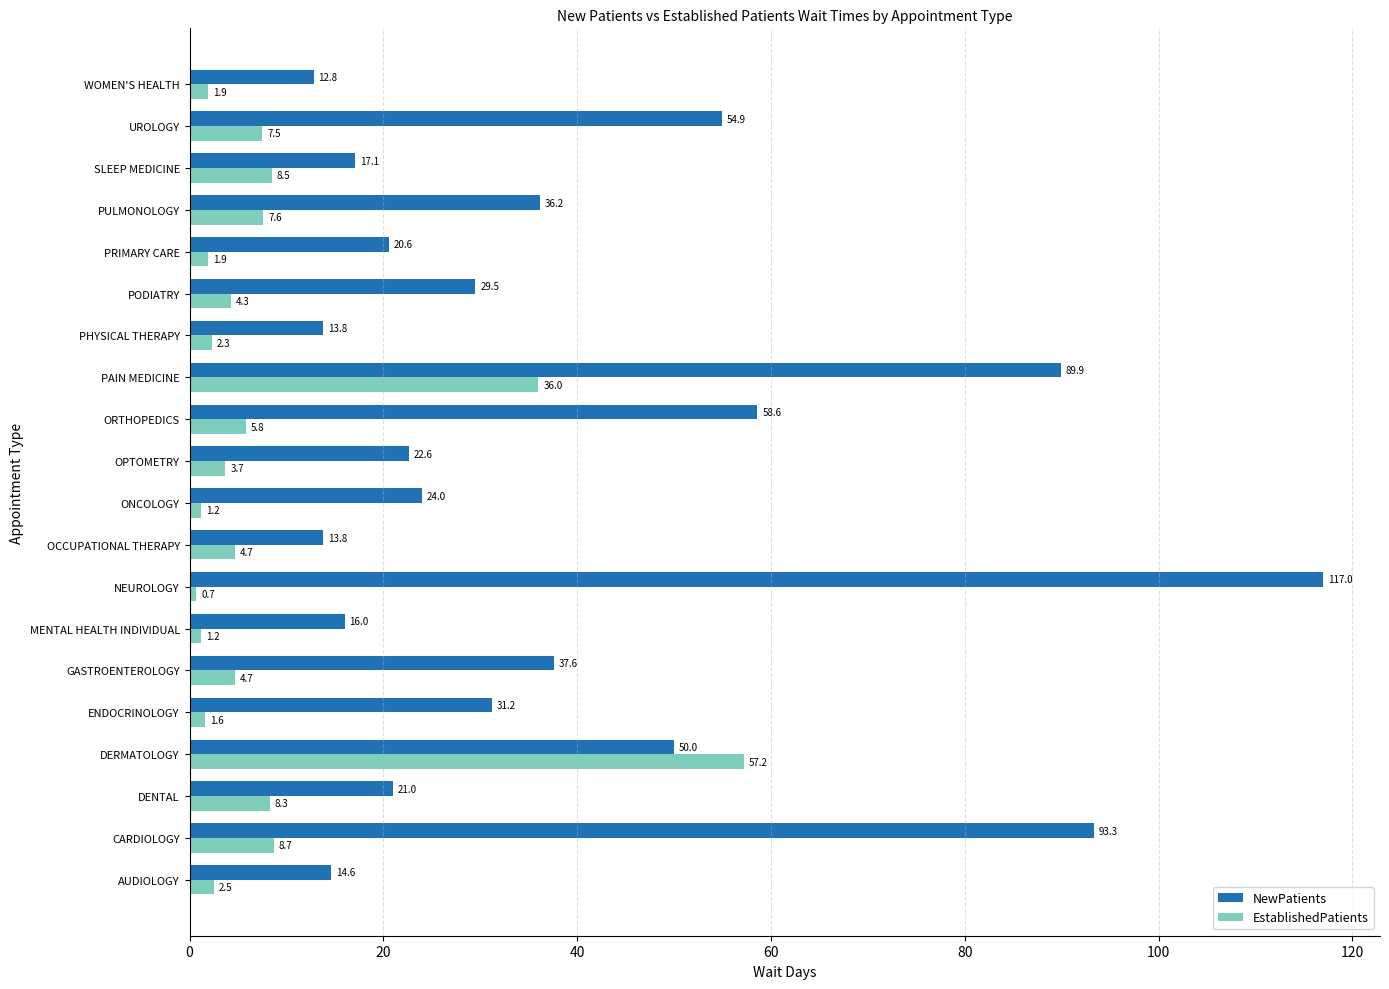

What is the difference between the maximum and second lowest values in the EstablishedPatients series?

56.0